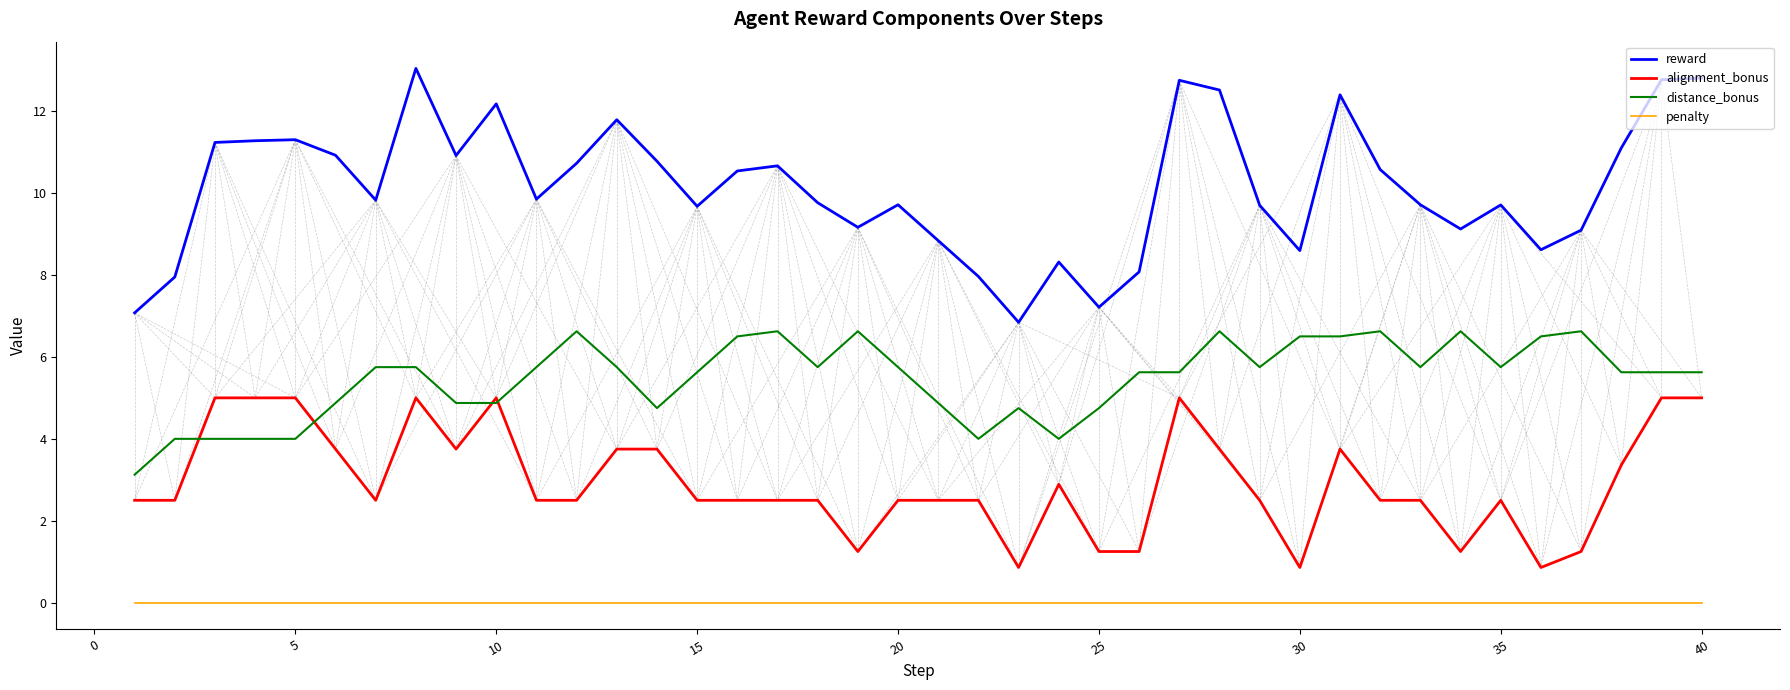

Rank the series by their average value, from highest to lowest.

reward, distance_bonus, alignment_bonus, penalty